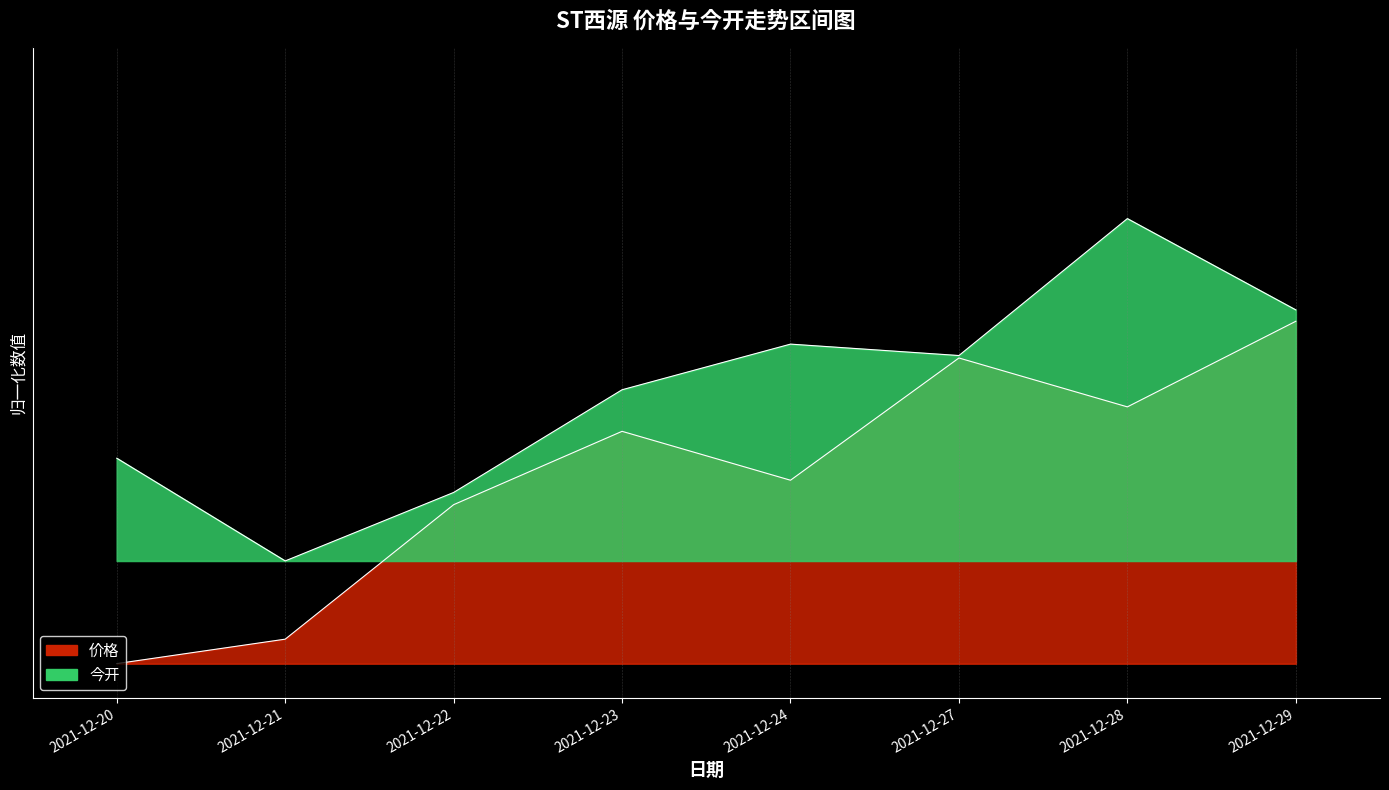

What is the greatest value displayed?

0.7